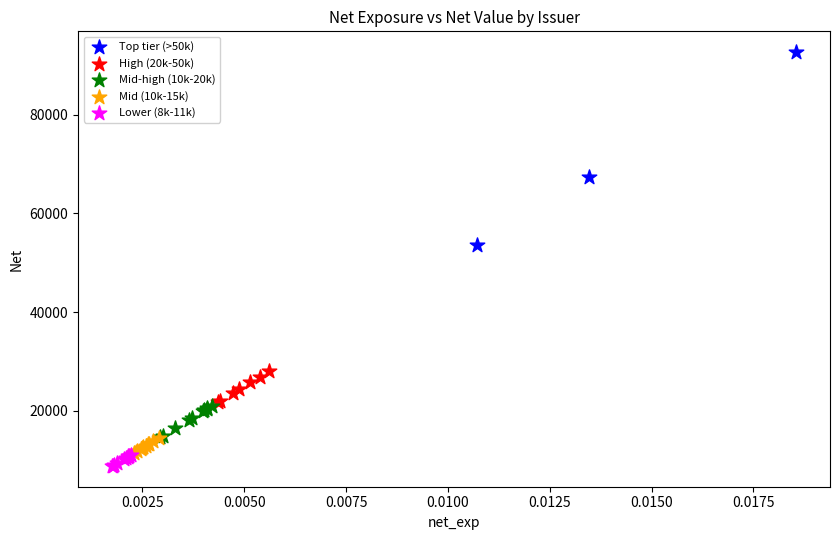

What are all the series names shown in the legend?

Top tier (>50k), High (20k-50k), Mid-high (10k-20k), Mid (10k-15k), Lower (8k-11k)